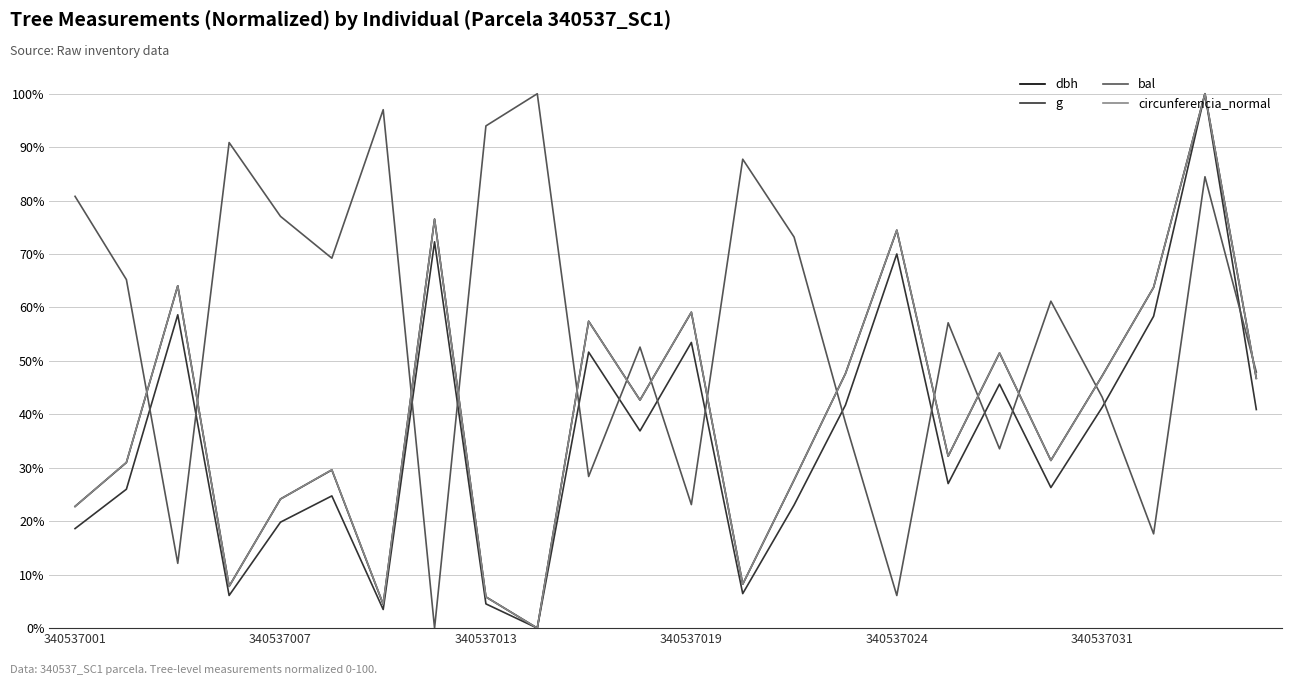

What is the maximum value shown in the chart?

100.0